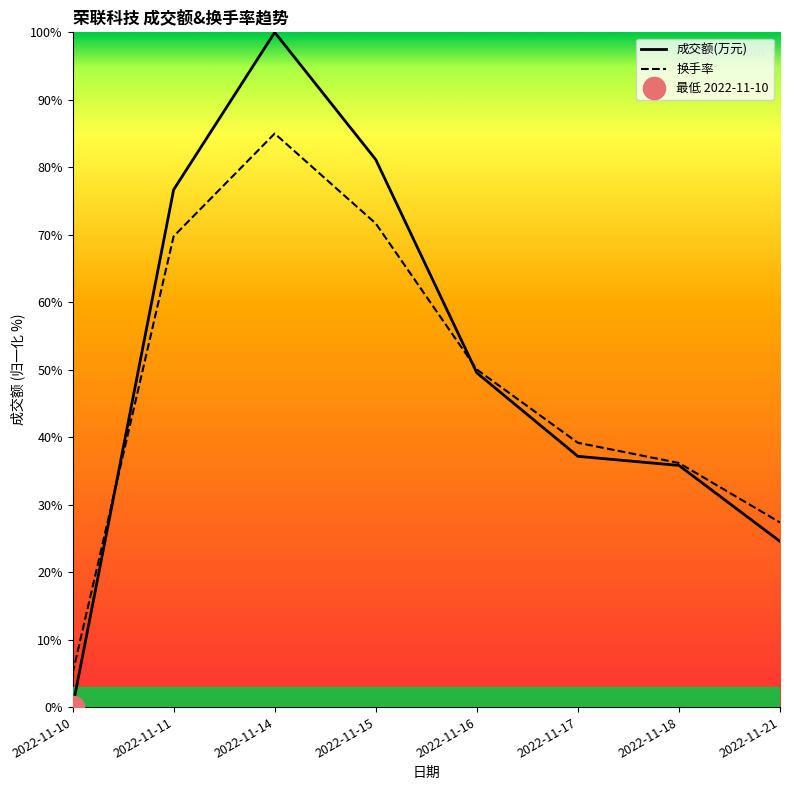

Which series changed the most between 2022-11-14 and 2022-11-21?

成交额(万元)